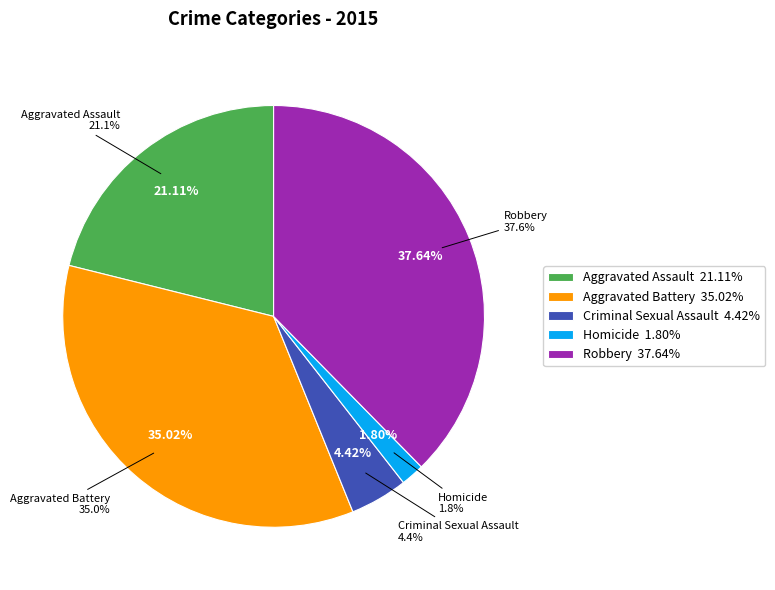

Rank the categories by value from highest to lowest.

Robbery, Aggravated Battery, Aggravated Assault, Criminal Sexual Assault, Homicide